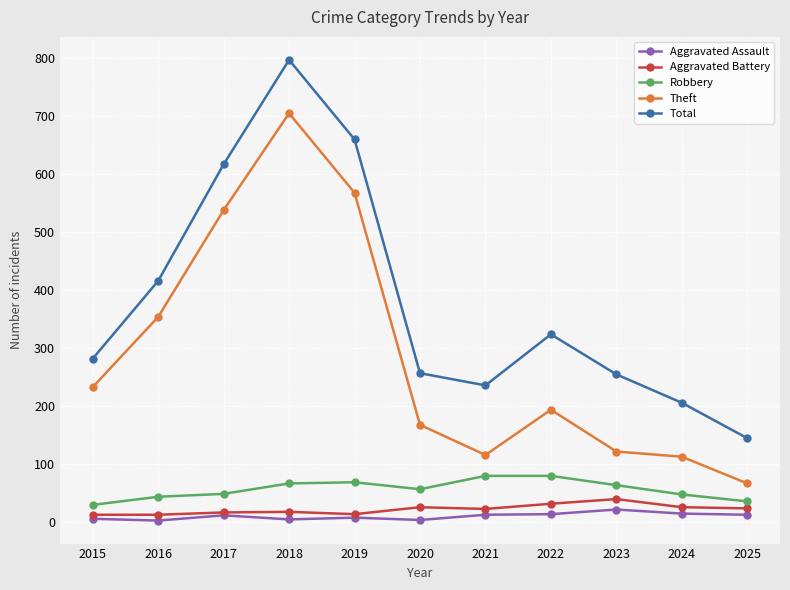

At which category does the chart reach its peak across all series?

2018